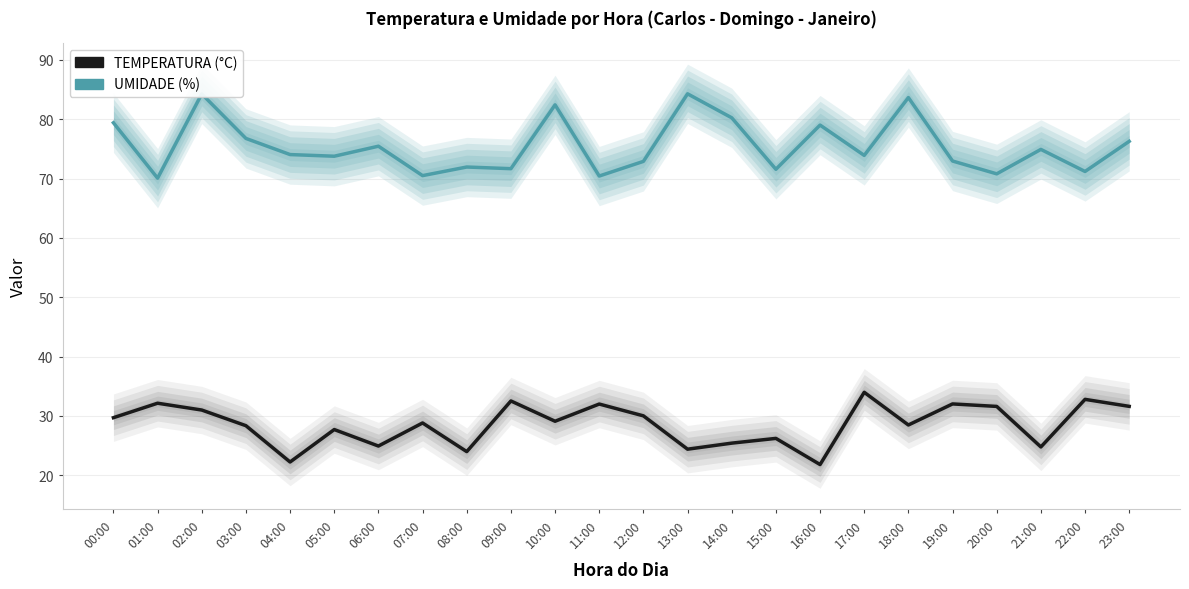

At how many categories does at least one series exceed 52?

24